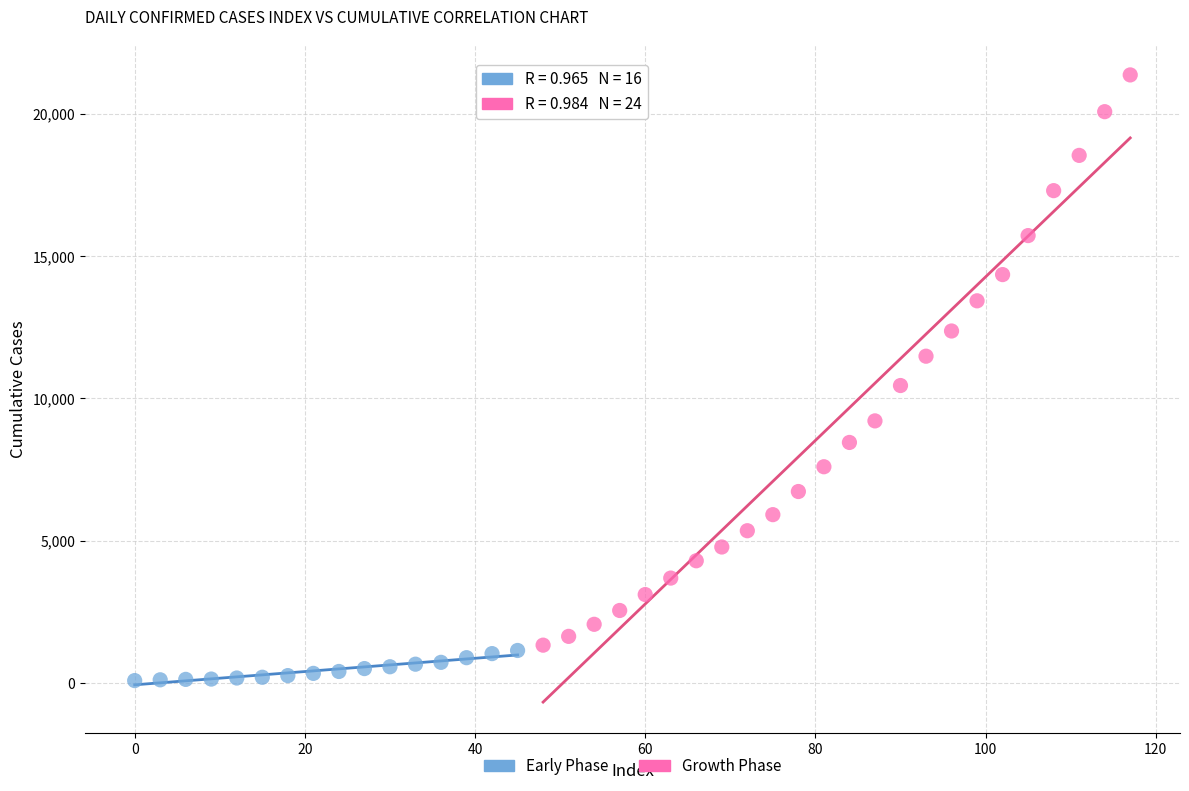

Which series reaches the minimum Y coordinate?

Early Phase